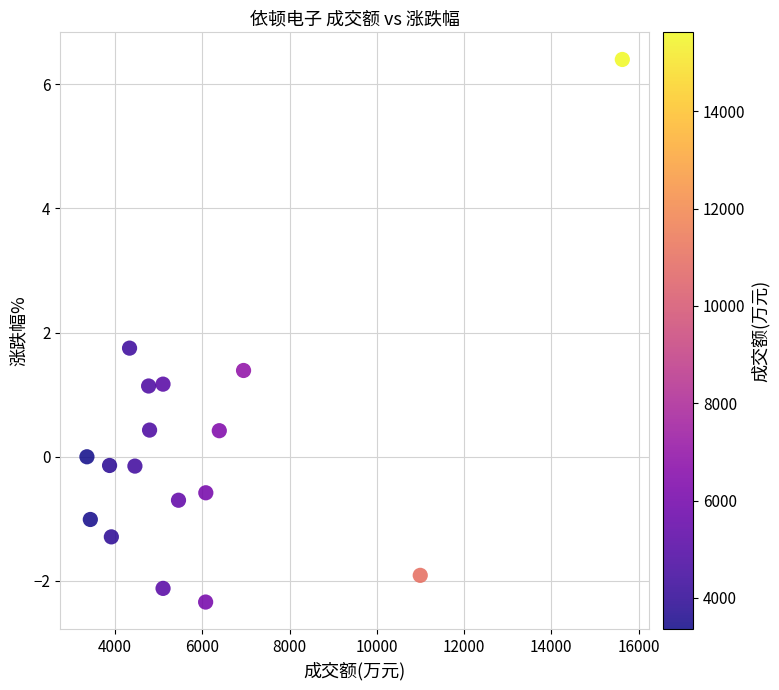

What is the range of Y values (max minus min)?

8.7